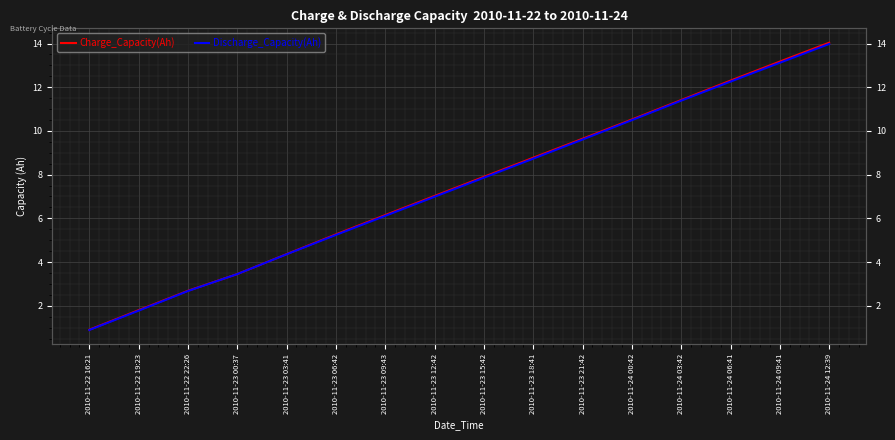

What are all the series names shown in the legend?

Charge_Capacity(Ah), Discharge_Capacity(Ah)